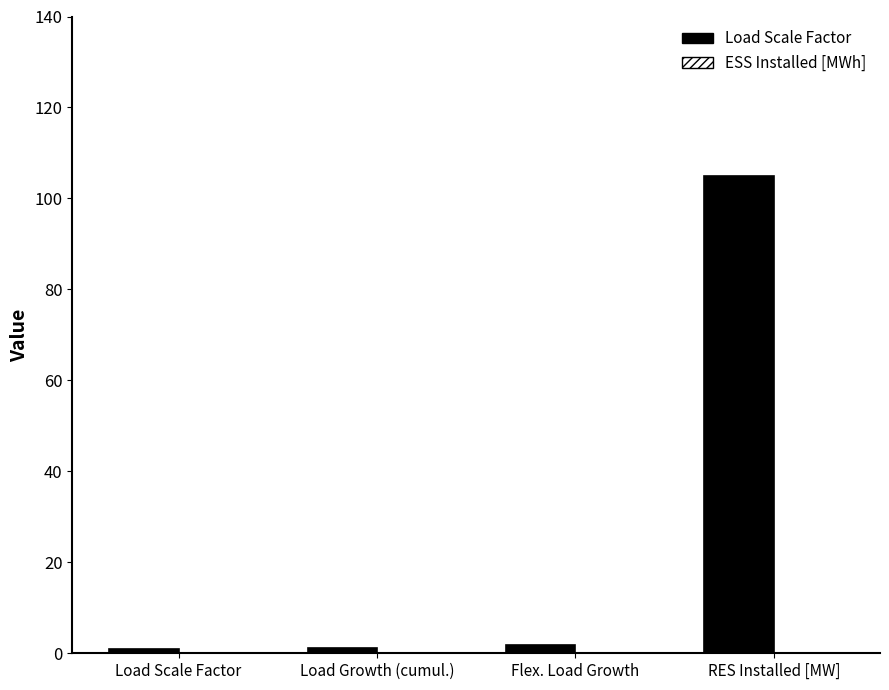

What is the label of the 3rd bar from the left?

Flex. Load Growth